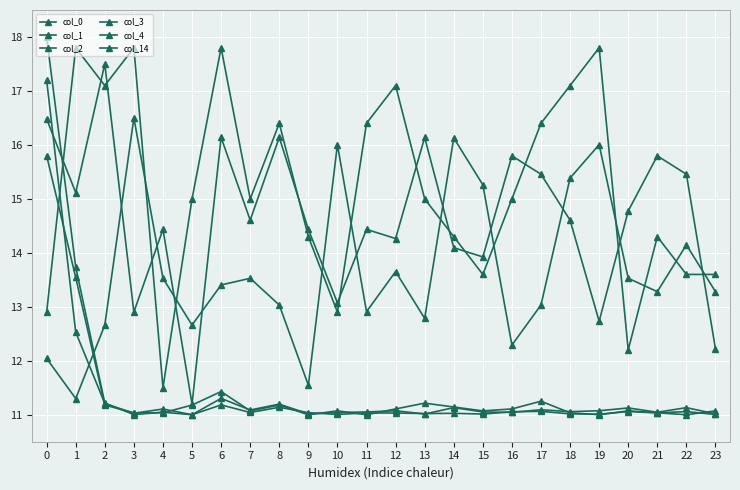

Between which two adjacent categories do col_1 and col_4 first intersect?

2 and 3